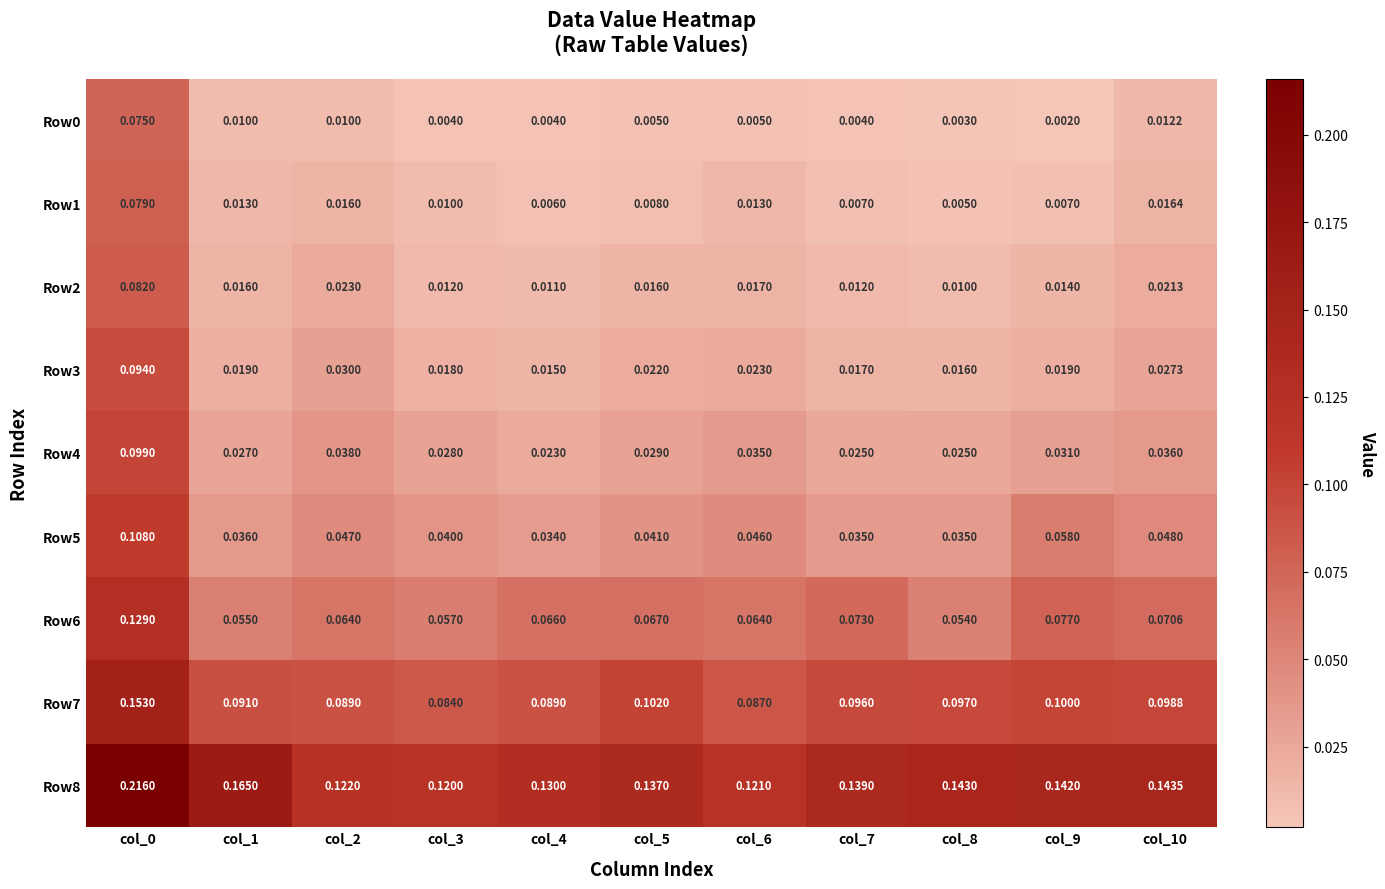

Is the value of Row0 at col_8 greater than the value of Row2 at col_3?

No